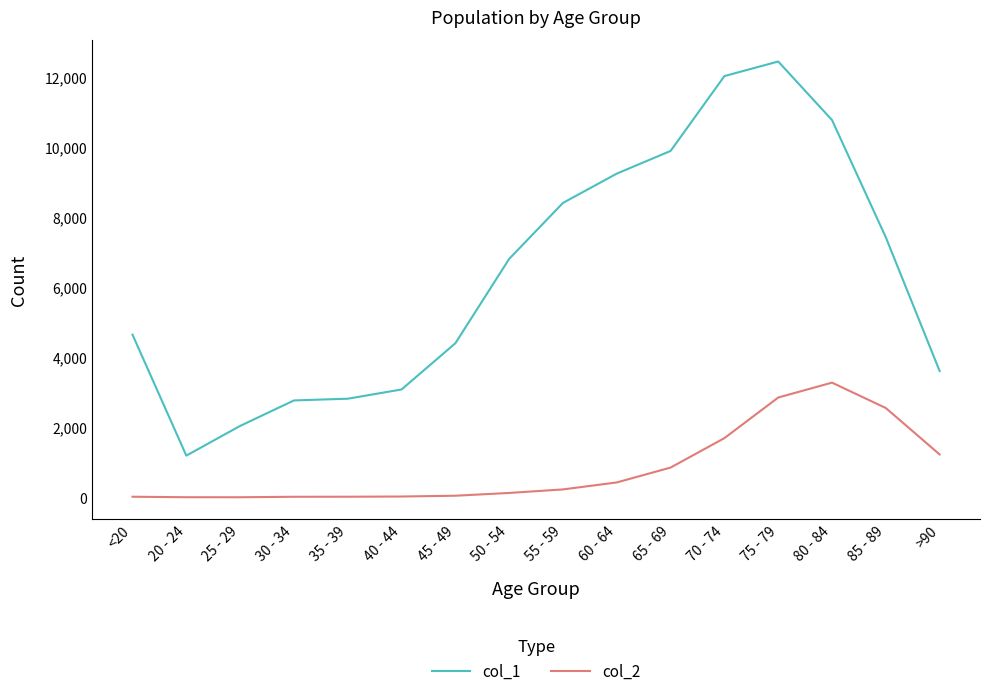

True or false: col_1 has more than 2 interior local peaks.

False